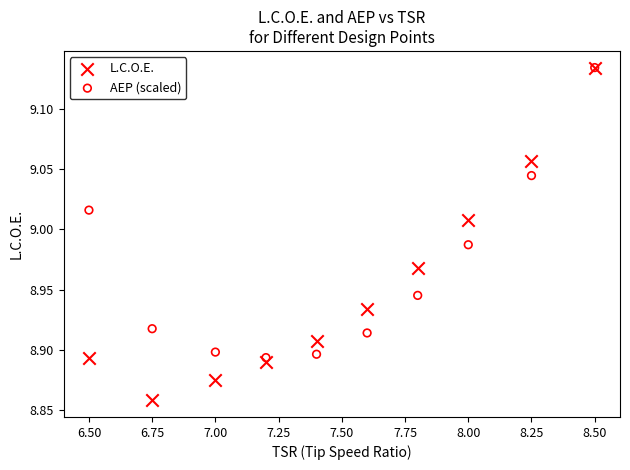

Which series has the widest spread of Y values?

L.C.O.E.